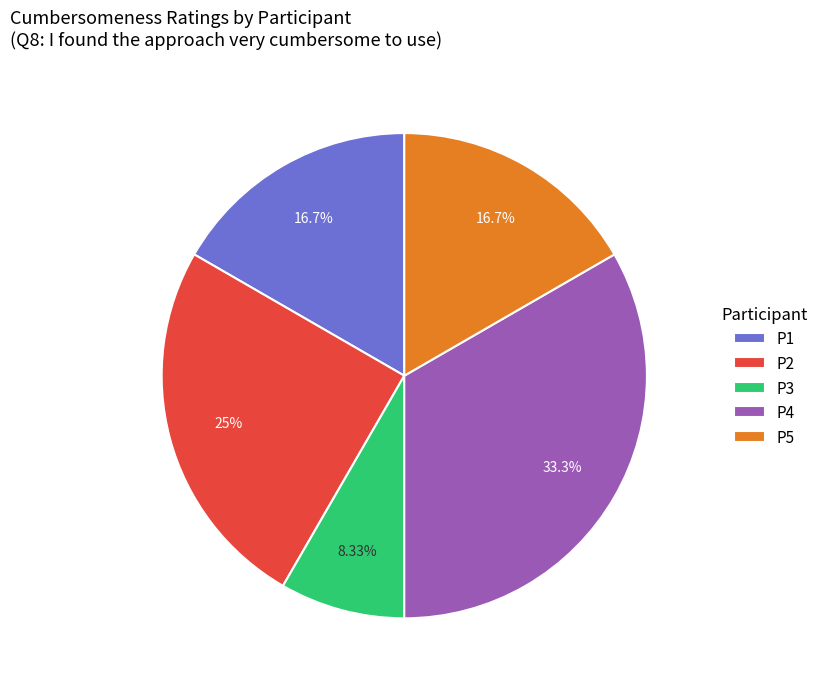

Does any single category account for the majority?

No